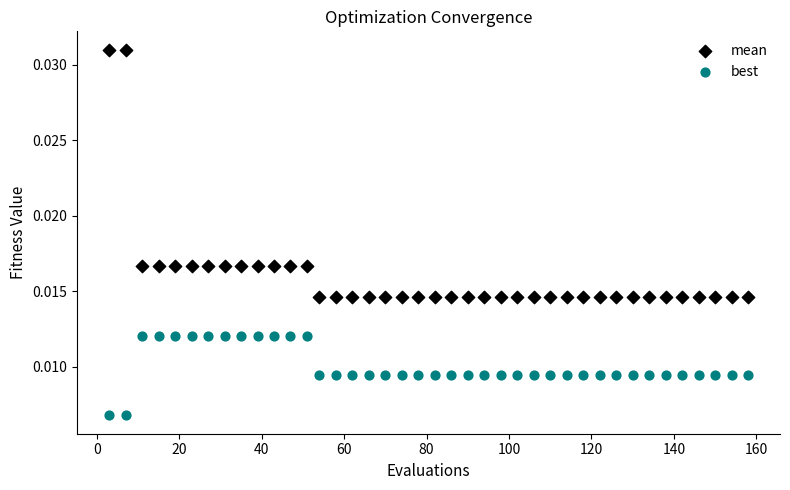

Which series reaches the maximum Y coordinate?

mean